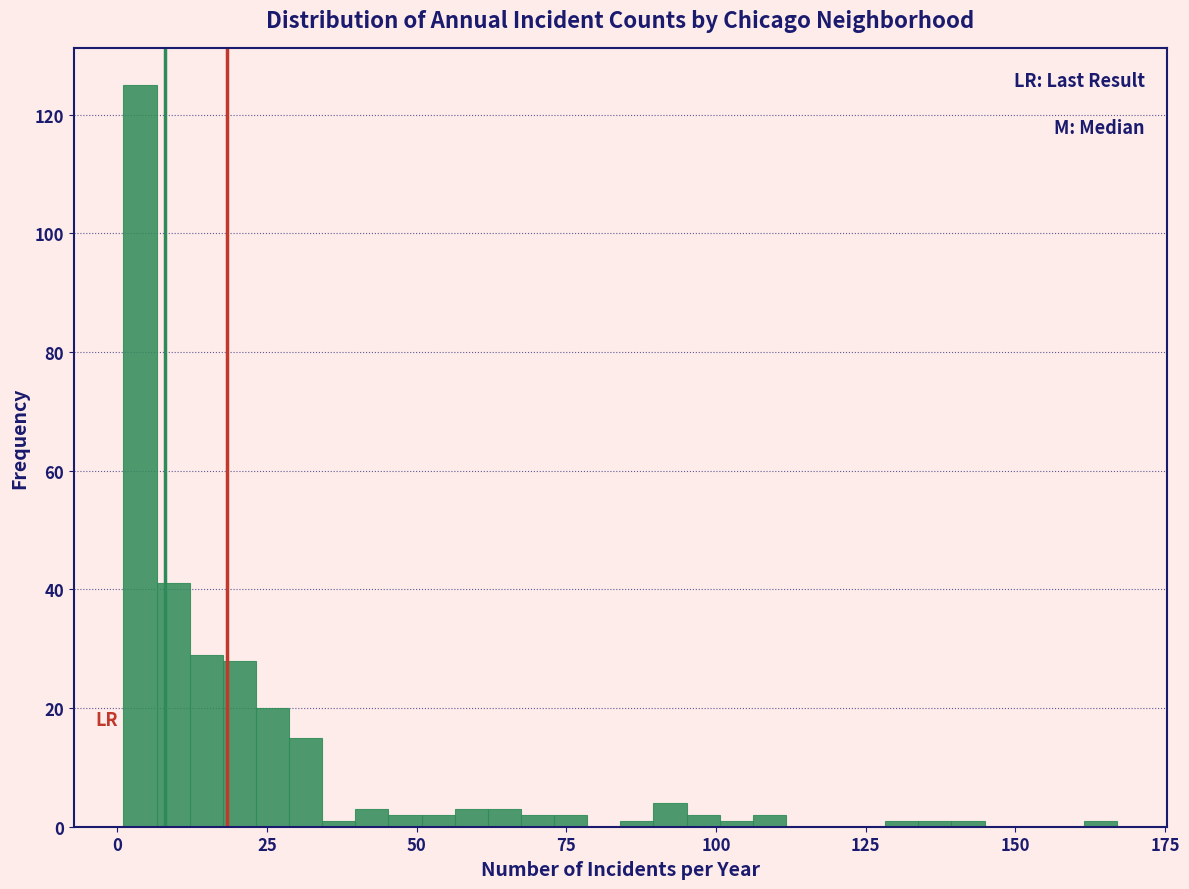

Around what value on the x-axis is the tallest bar? Give the approximate position of its centre, as read against the axis.

5